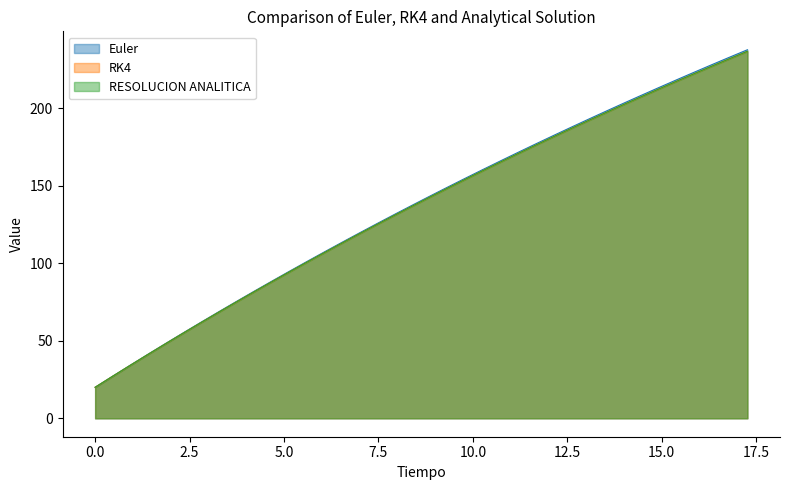

What is the label of the 25th point from the right?

6.066666667